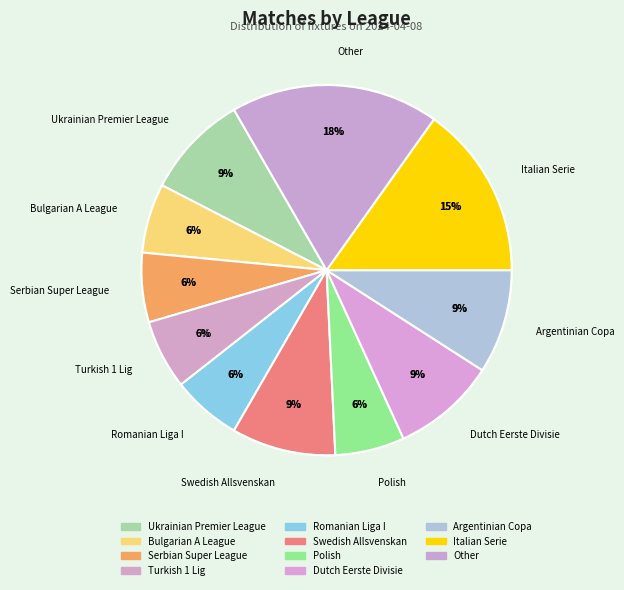

How many slices are in this pie chart?

11